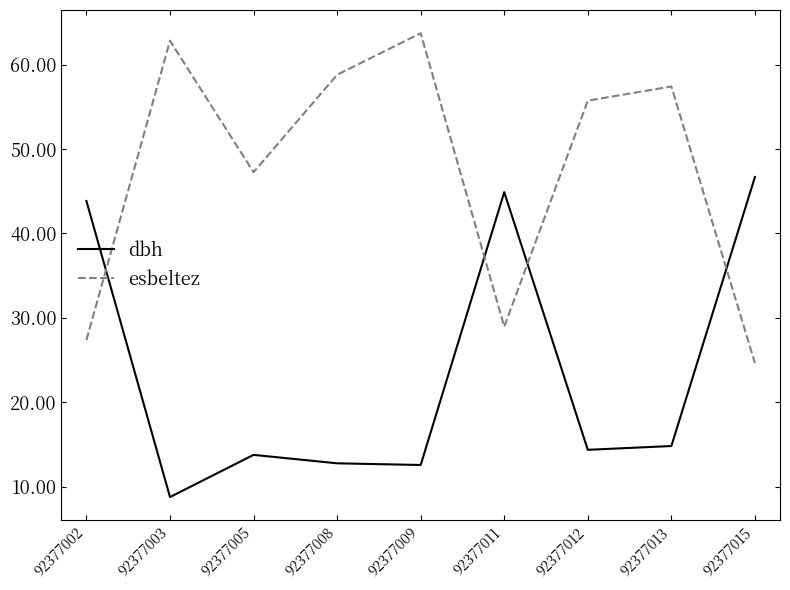

What is the total value across all series at 92377009?

76.3